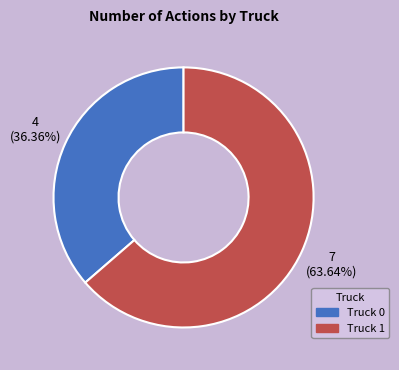

Rank the categories by value from highest to lowest.

Truck 1, Truck 0